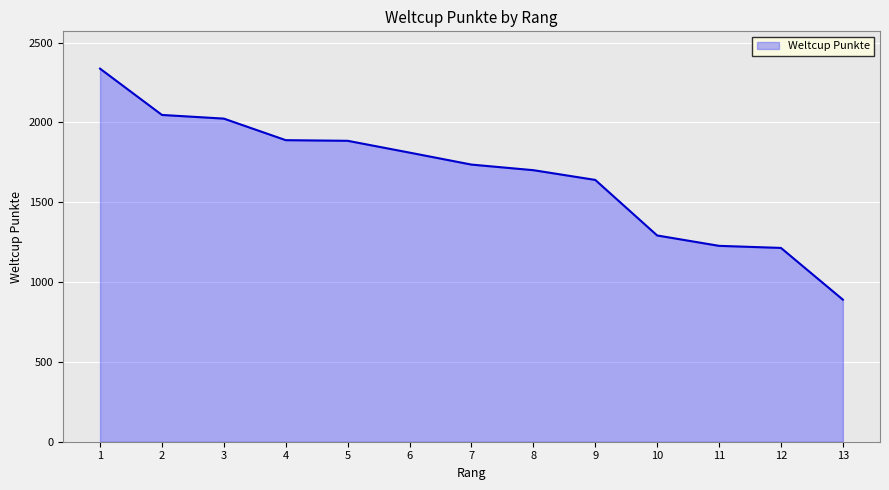

Does the chart have visible grid lines?

Yes